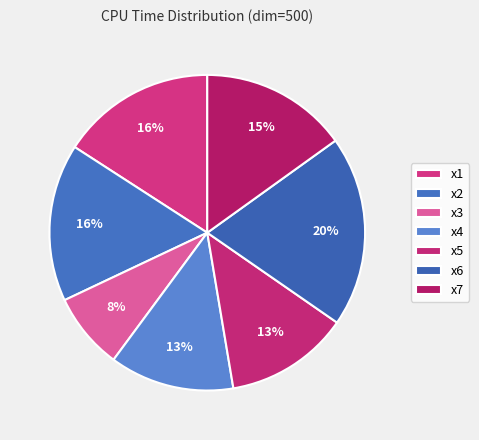

Does x2 represent more than half of the total?

No